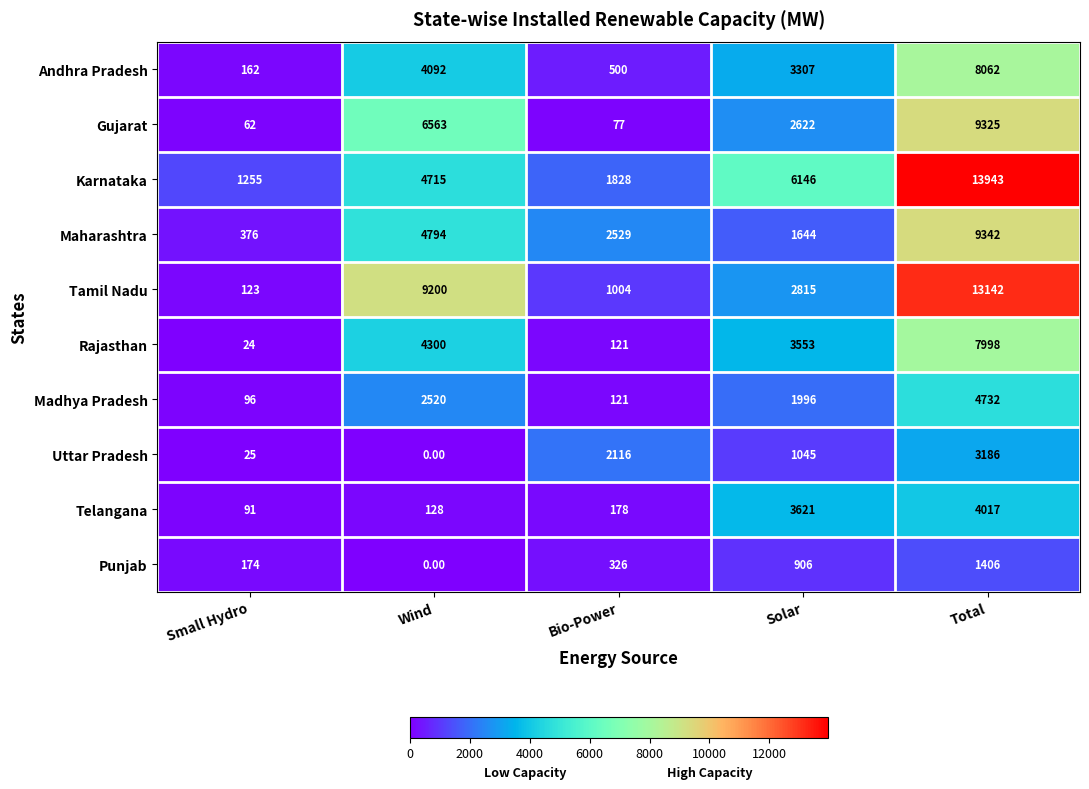

Which label corresponds to the largest value in the chart?

Total